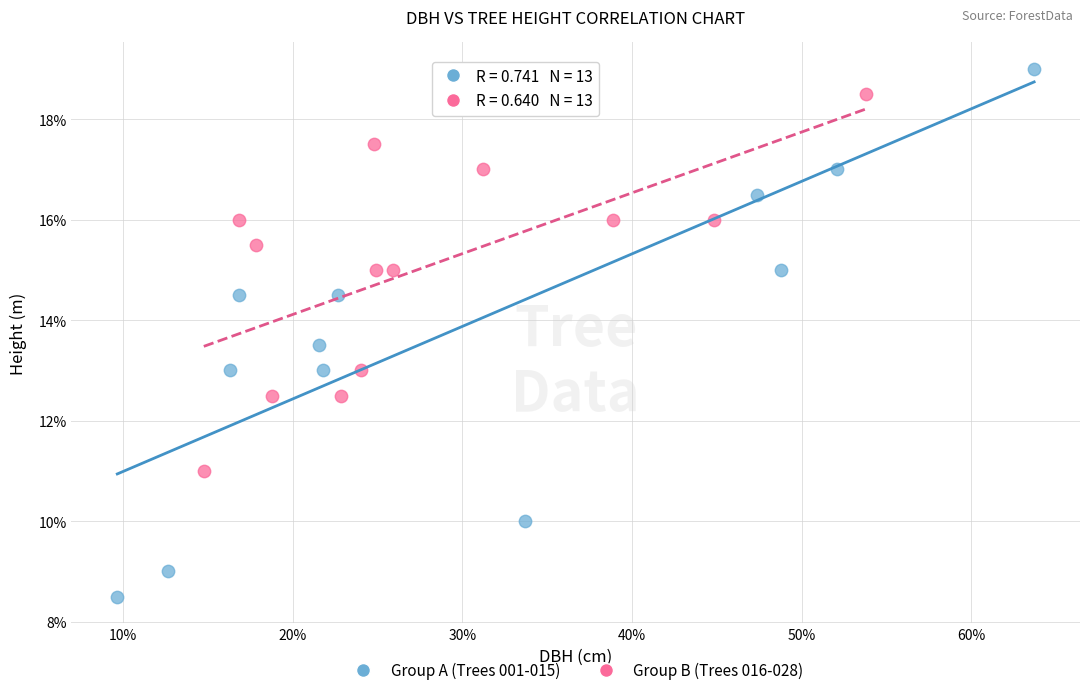

Which series reaches the maximum Y coordinate?

Group A (Trees 001-015)